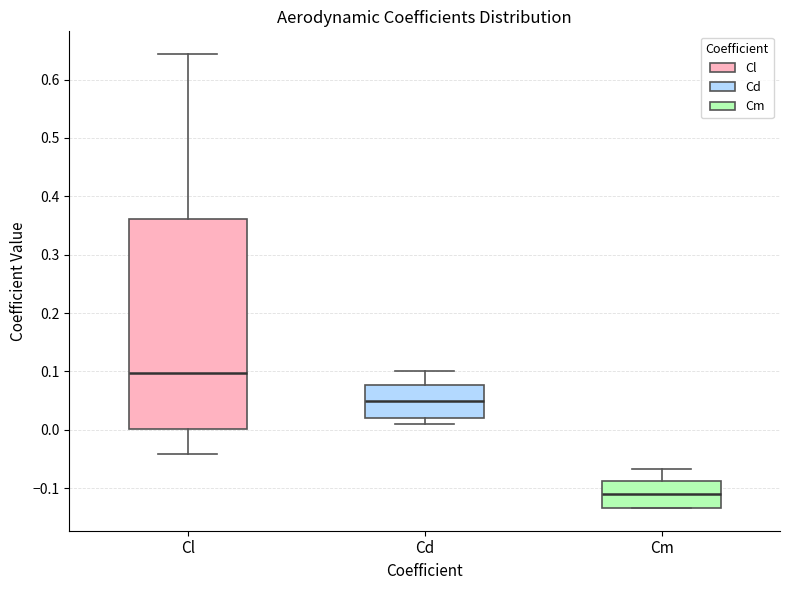

Which box is the tallest, from its lower edge to its upper edge?

Cl